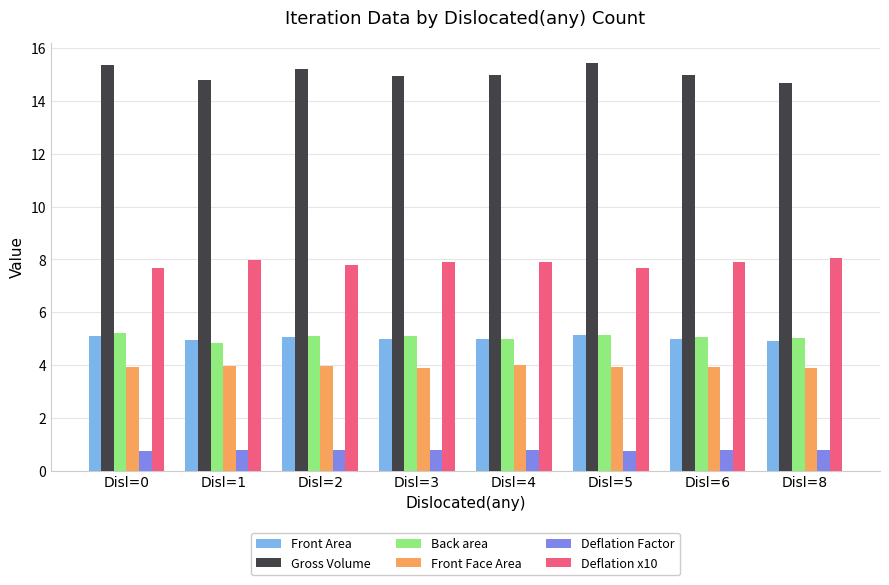

What is the minimum value for Front Area?

4.9